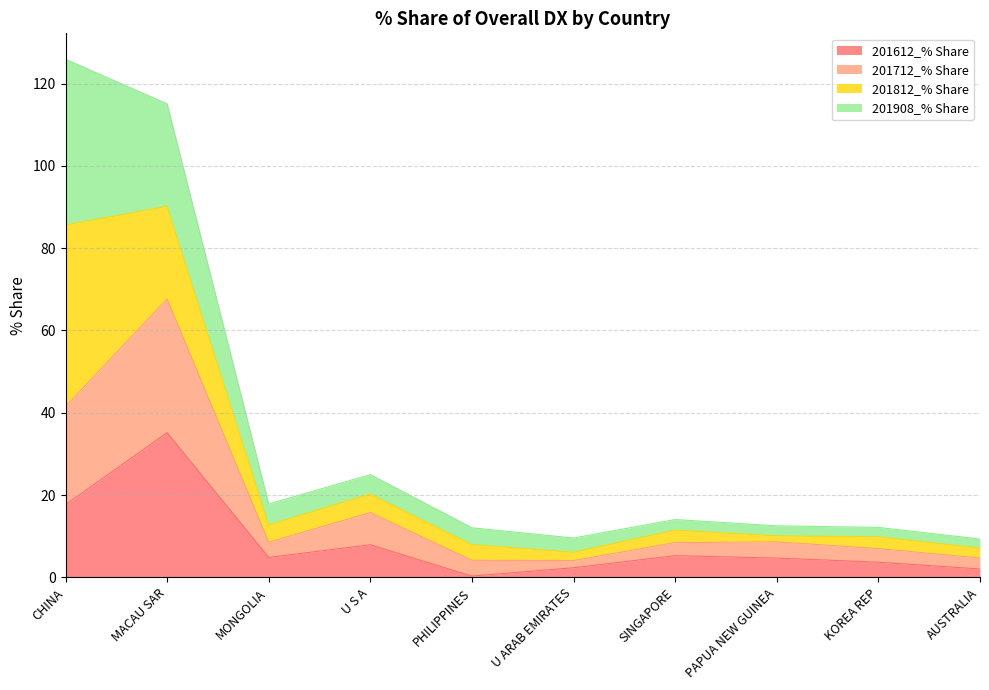

What is the label of the 8th point from the left?

PAPUA NEW GUINEA